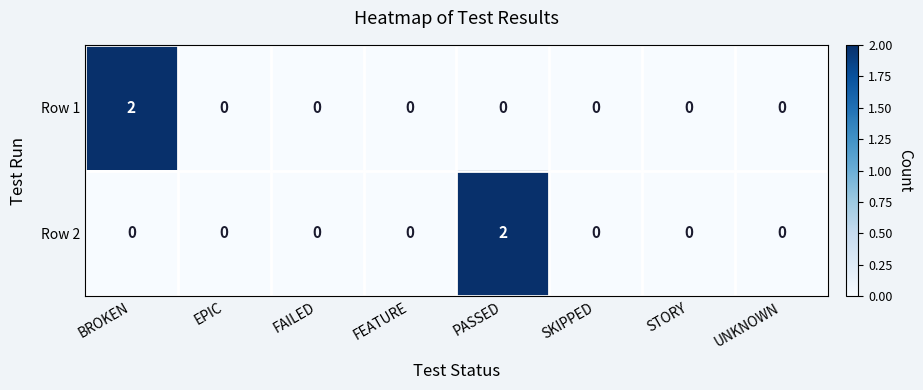

Is it true that Row 1 equals 0 at FAILED?

True